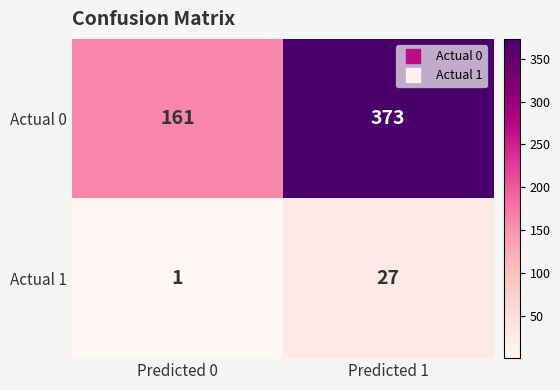

Reading right to left, transcribe all the data shown in this chart.

Actual 0: 373	161
Actual 1: 27	1